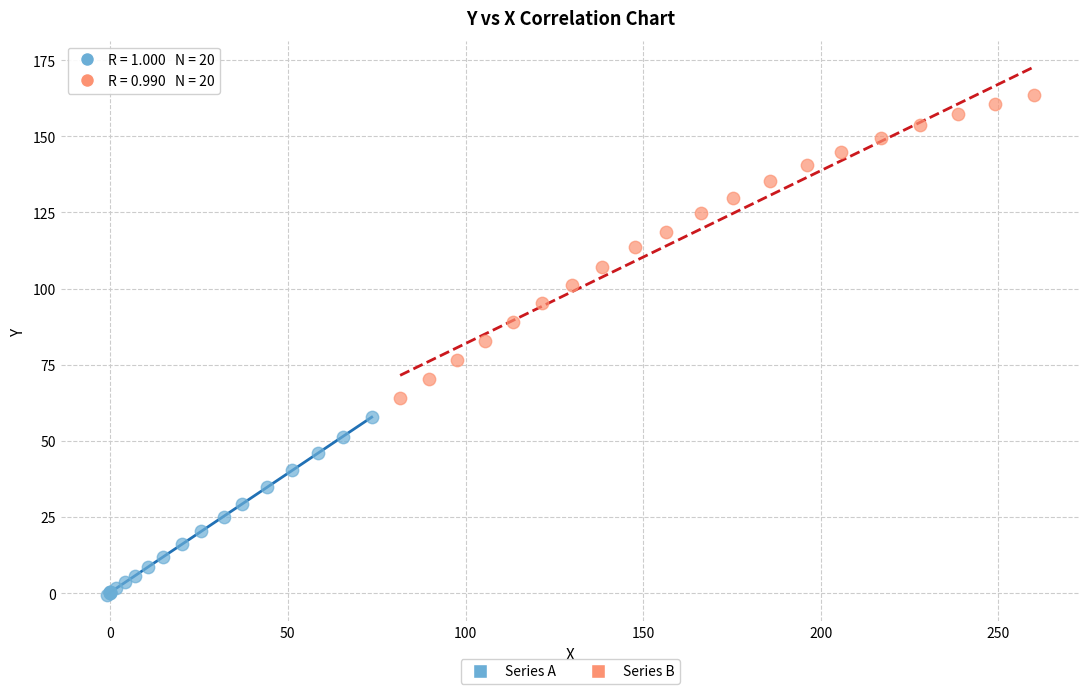

Which series reaches the minimum Y coordinate?

Series A